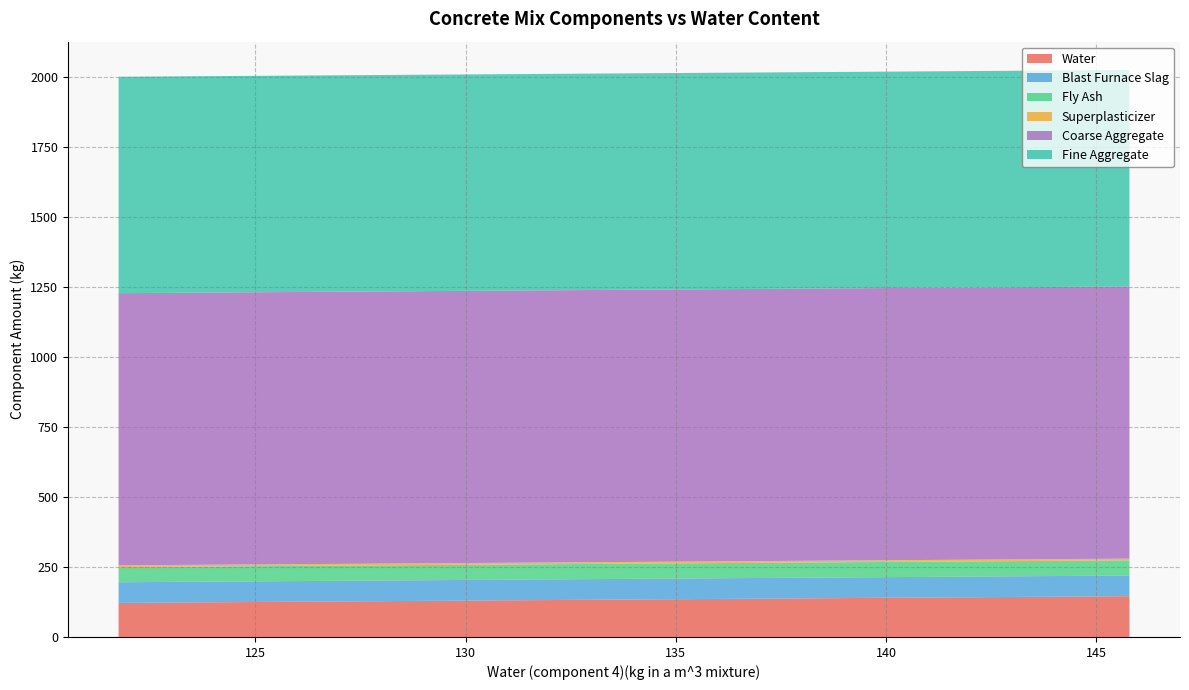

Reading left to right, what are all the values shown in this chart?

Water: 0=121.8	1=123.0	2=124.3	3=125.5	4=126.8	5=128.1	6=129.3	7=130.6	8=131.9	9=133.1	10=134.4	11=135.7	12=136.9	13=138.2	14=139.5	15=140.7	16=142.0	17=143.3	18=144.5	19=145.8
Blast Furnace Slag: 0=73.9	1=73.9	2=73.9	3=73.9	4=73.9	5=73.9	6=73.9	7=73.9	8=73.9	9=73.9	10=73.9	11=73.9	12=73.9	13=73.9	14=73.9	15=73.9	16=73.9	17=73.9	18=73.9	19=73.9
Fly Ash: 0=54.2	1=54.2	2=54.2	3=54.2	4=54.2	5=54.2	6=54.2	7=54.2	8=54.2	9=54.2	10=54.2	11=54.2	12=54.2	13=54.2	14=54.2	15=54.2	16=54.2	17=54.2	18=54.2	19=54.2
Superplasticizer: 0=6.2	1=6.2	2=6.2	3=6.2	4=6.2	5=6.2	6=6.2	7=6.2	8=6.2	9=6.2	10=6.2	11=6.2	12=6.2	13=6.2	14=6.2	15=6.2	16=6.2	17=6.2	18=6.2	19=6.2
Coarse Aggregate: 0=972.9	1=972.9	2=972.9	3=972.9	4=972.9	5=972.9	6=972.9	7=972.9	8=972.9	9=972.9	10=972.9	11=972.9	12=972.9	13=972.9	14=972.9	15=972.9	16=972.9	17=972.9	18=972.9	19=972.9
Fine Aggregate: 0=773.6	1=773.6	2=773.6	3=773.6	4=773.6	5=773.6	6=773.6	7=773.6	8=773.6	9=773.6	10=773.6	11=773.6	12=773.6	13=773.6	14=773.6	15=773.6	16=773.6	17=773.6	18=773.6	19=773.6